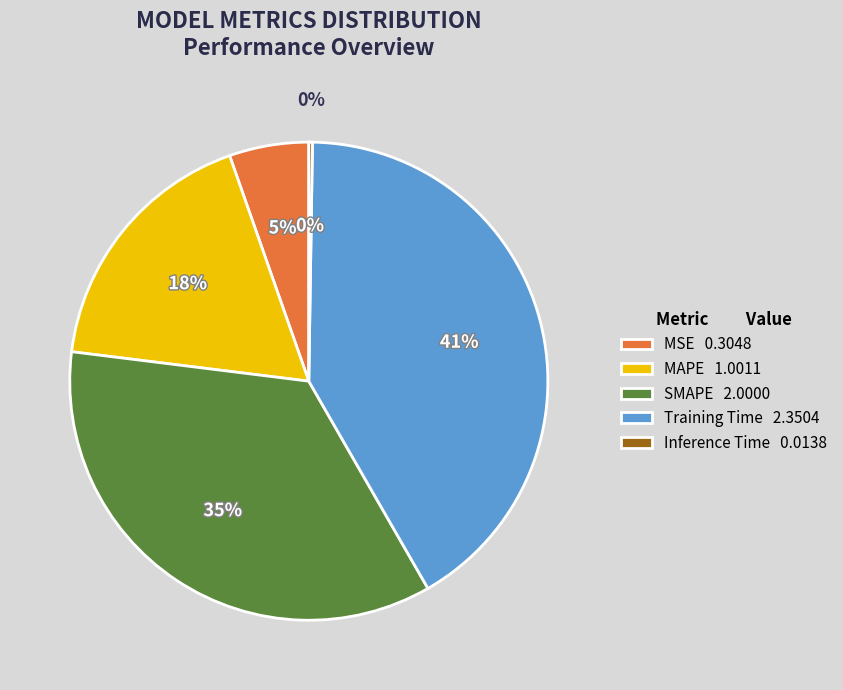

The SMAPE slice represents 35% of the pie. True or false?

True